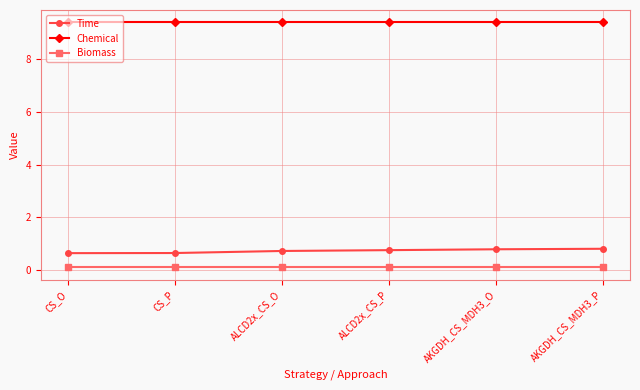

What is the value of the Chemical point at the 3rd from the left?

9.4